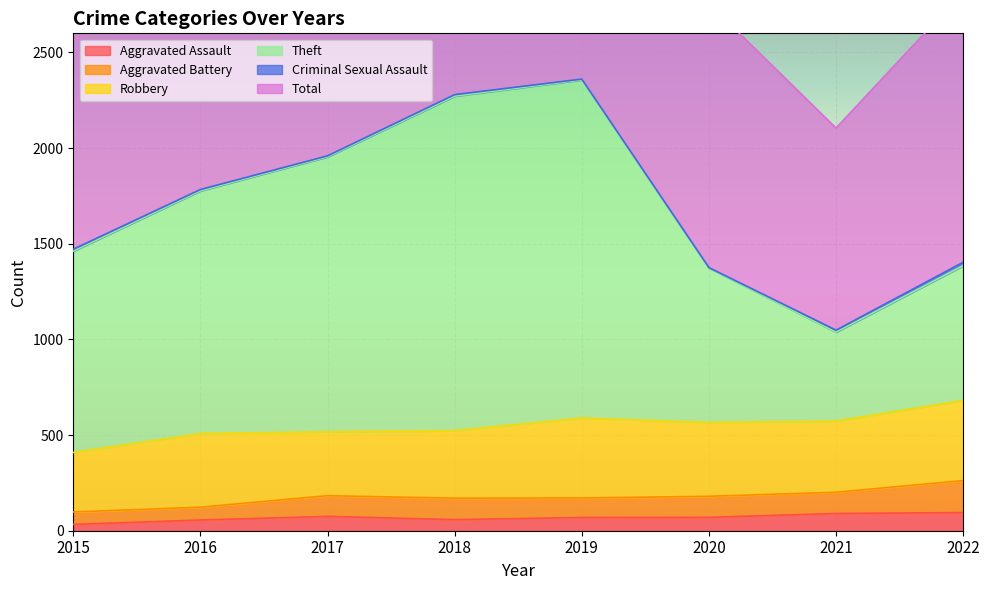

What is the maximum value for Aggravated Assault?

95